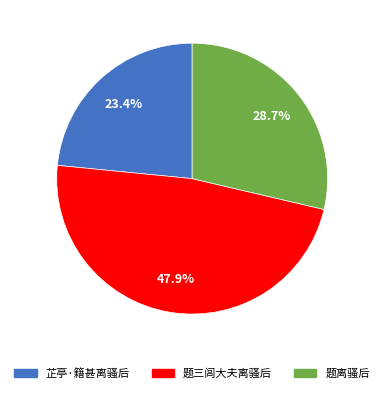

Rank the categories by value from lowest to highest.

芷亭·籍甚离骚后, 题离骚后, 题三闾大夫离骚后